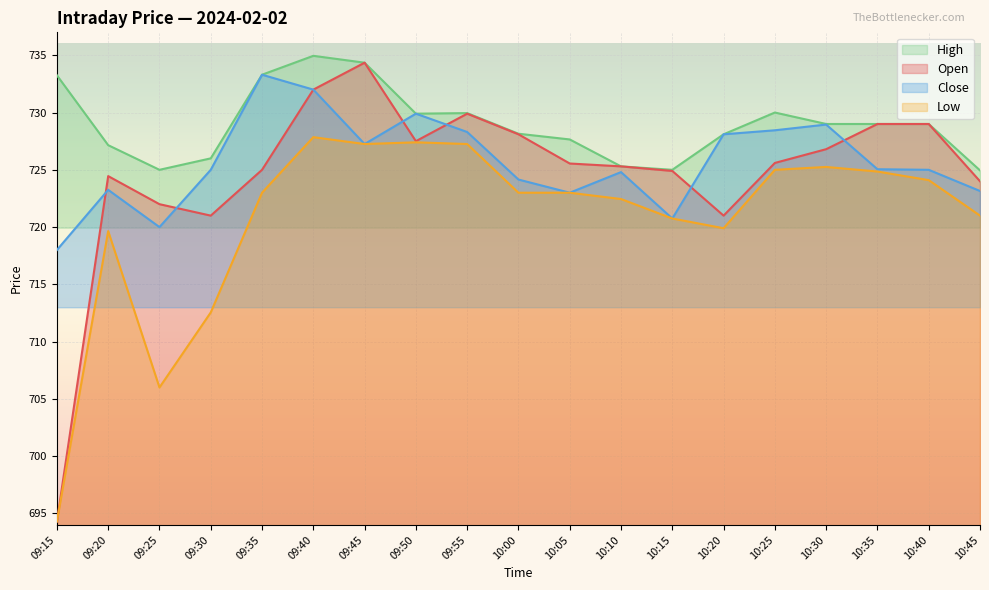

True or false: Low and High intersect in this chart.

False